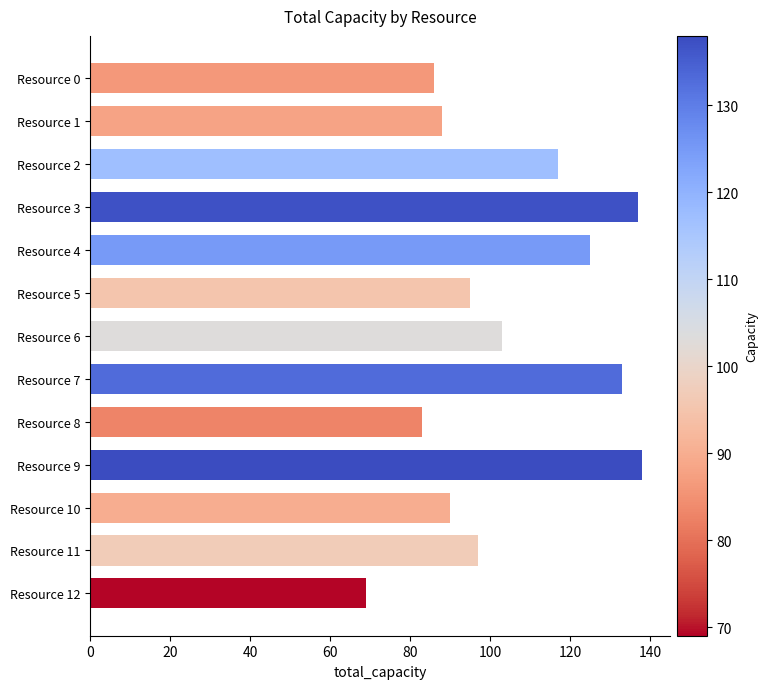

What is the change in value from Resource 4 to Resource 11?

-28